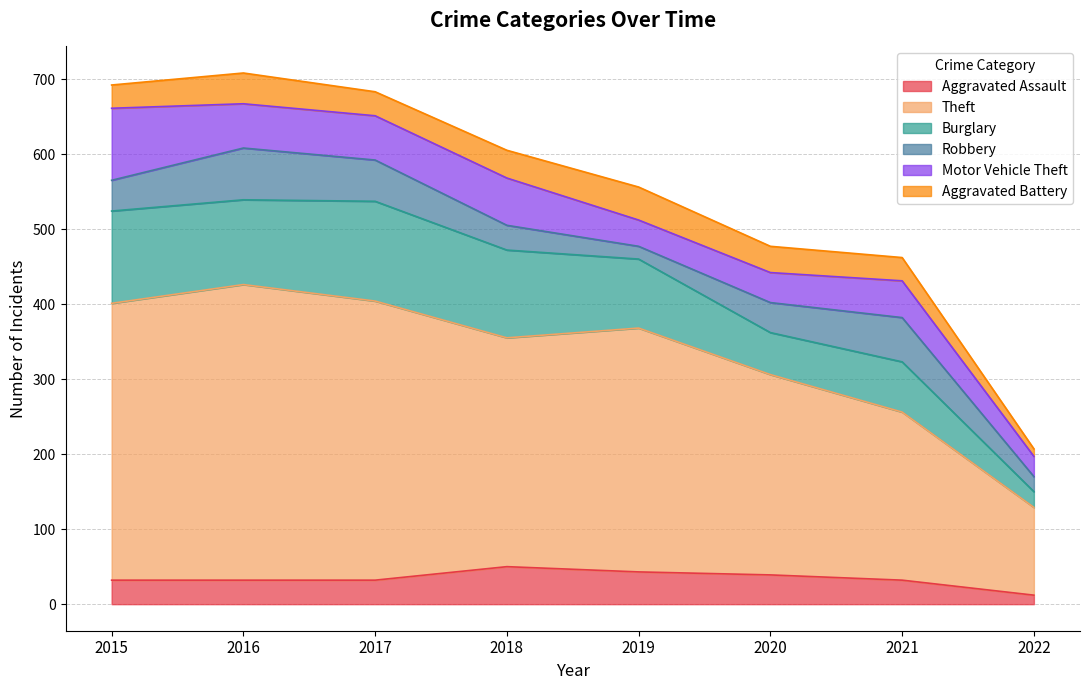

Is the value of Theft at 2019 greater than the value of Aggravated Battery at 2015?

Yes